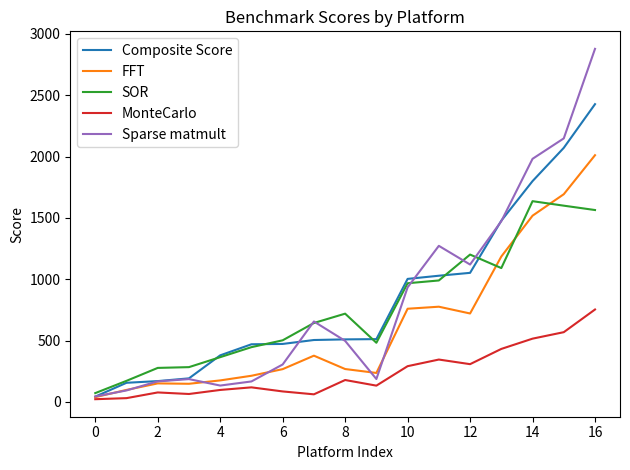

List the series in order of their peak value, lowest first.

MonteCarlo, SOR, FFT, Composite Score, Sparse matmult